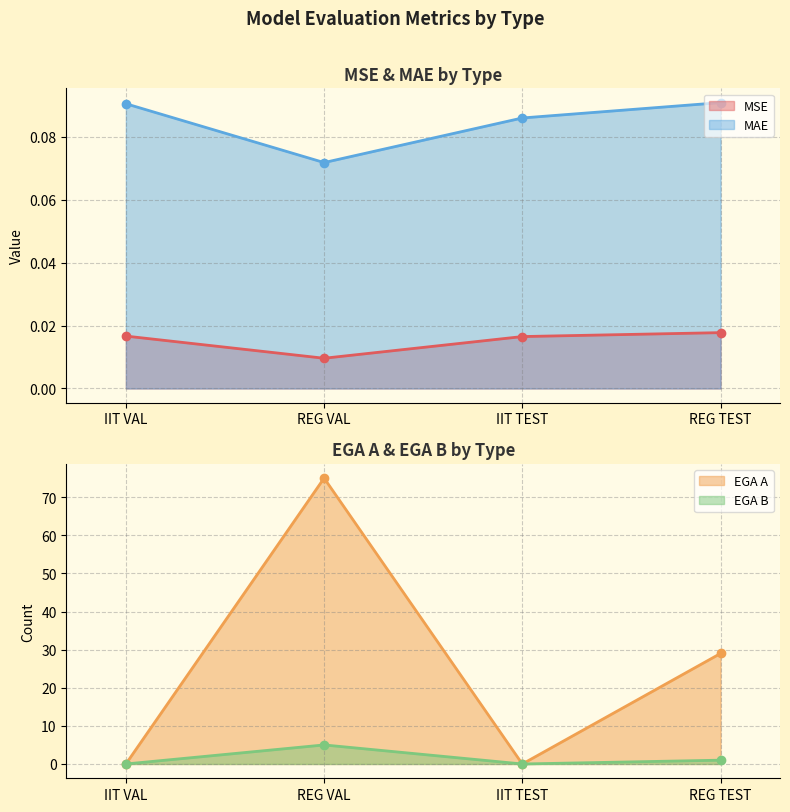

Reading left to right, transcribe all the data shown in this chart.

MSE: 0.0	0.0	0.0	0.0
MAE: 0.1	0.1	0.1	0.1
EGA A: 0.0	75.0	0.0	29.0
EGA B: 0.0	5.0	0.0	1.0